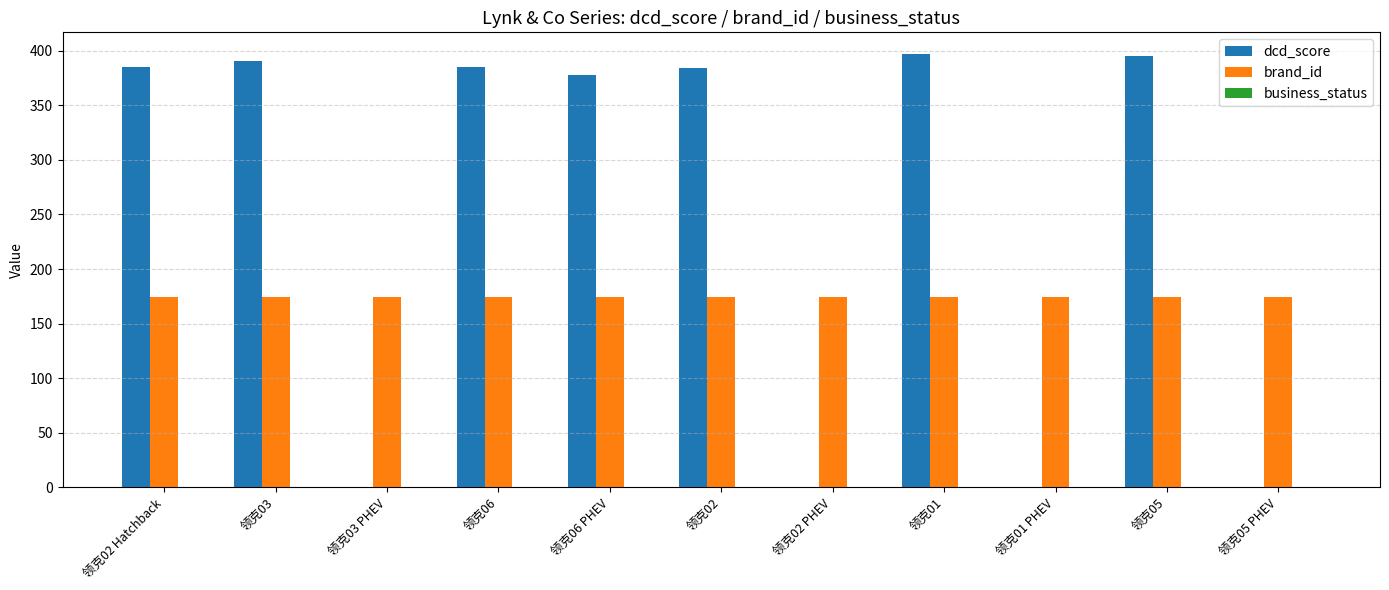

True or false: brand_id has a value of 174 at 领克03 PHEV.

True